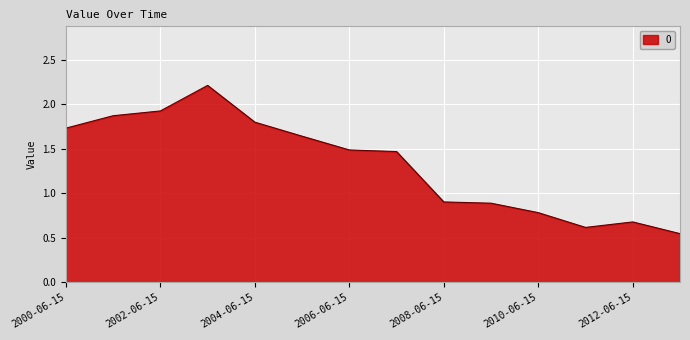

What is the maximum value shown in the chart?

2.2